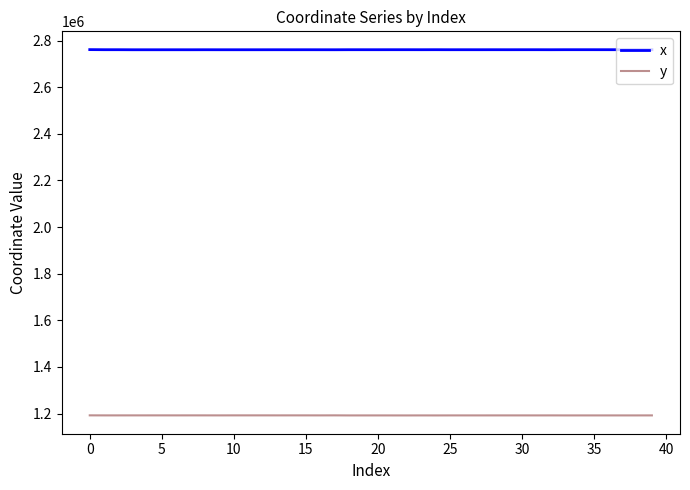

Which series has the largest total across all categories?

x